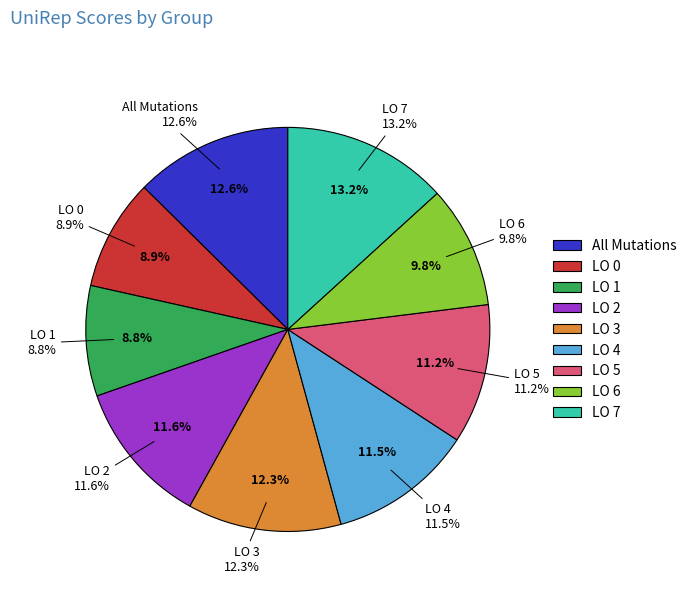

To the nearest percent, what is the difference between the largest and smallest slice percentages?

4%